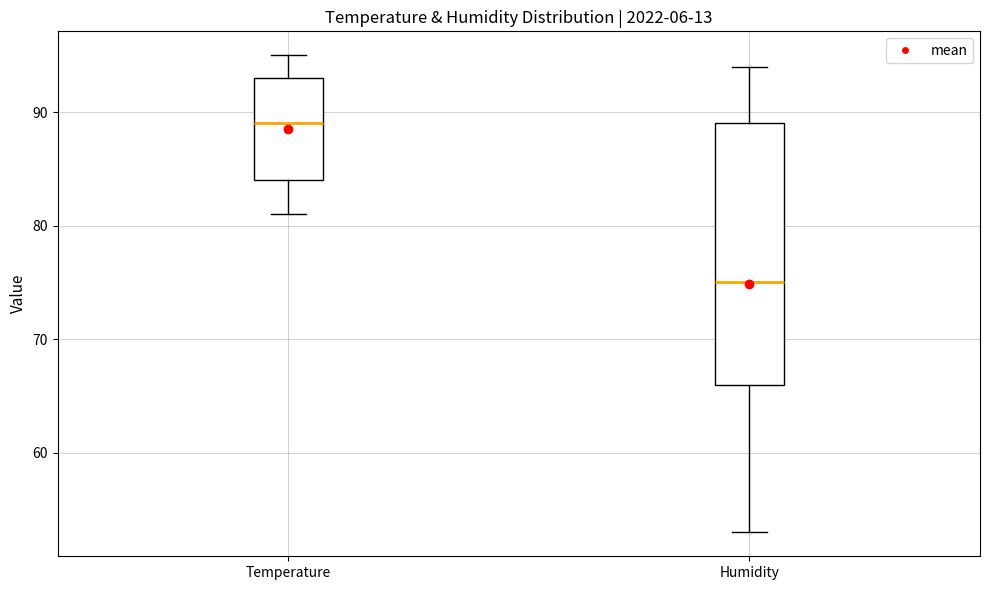

Comparing the boxes themselves (not the whiskers), which one is the tallest?

Humidity